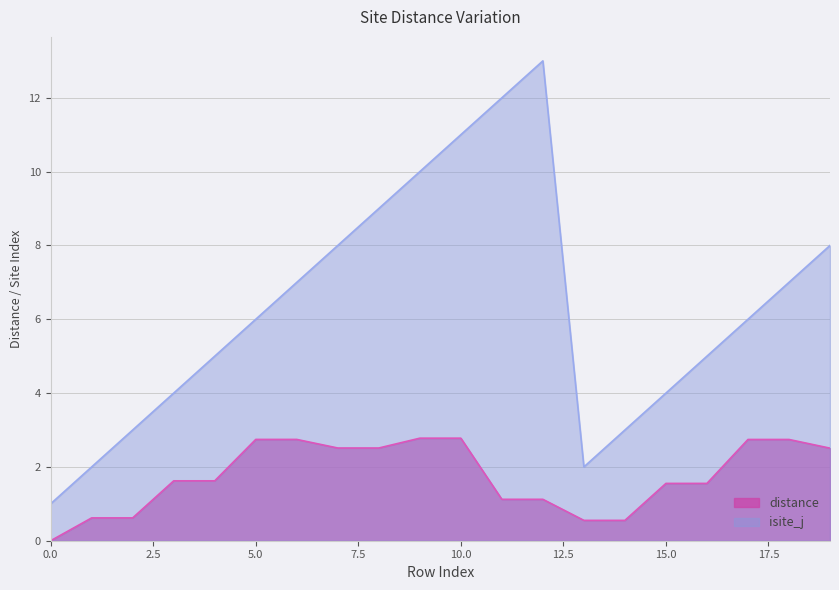

True or false: distance and isite_j intersect in this chart.

False